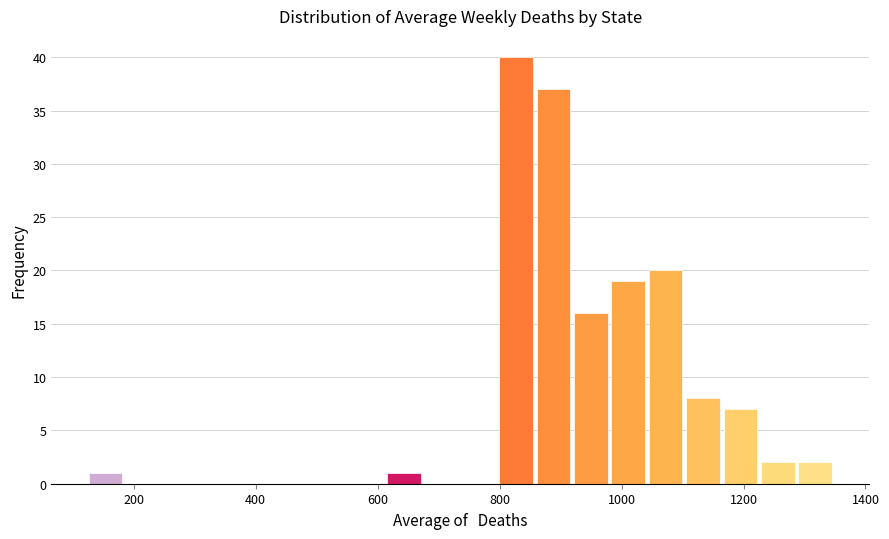

Around what value on the x-axis is the tallest bar? Give the approximate position of its centre, as read against the axis.

820